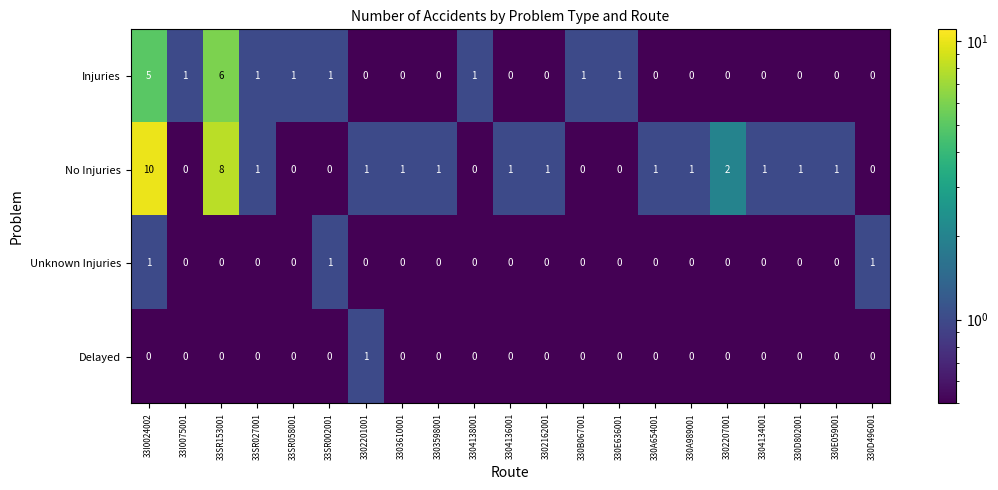

Which category has the highest value across all series?

33I0024002